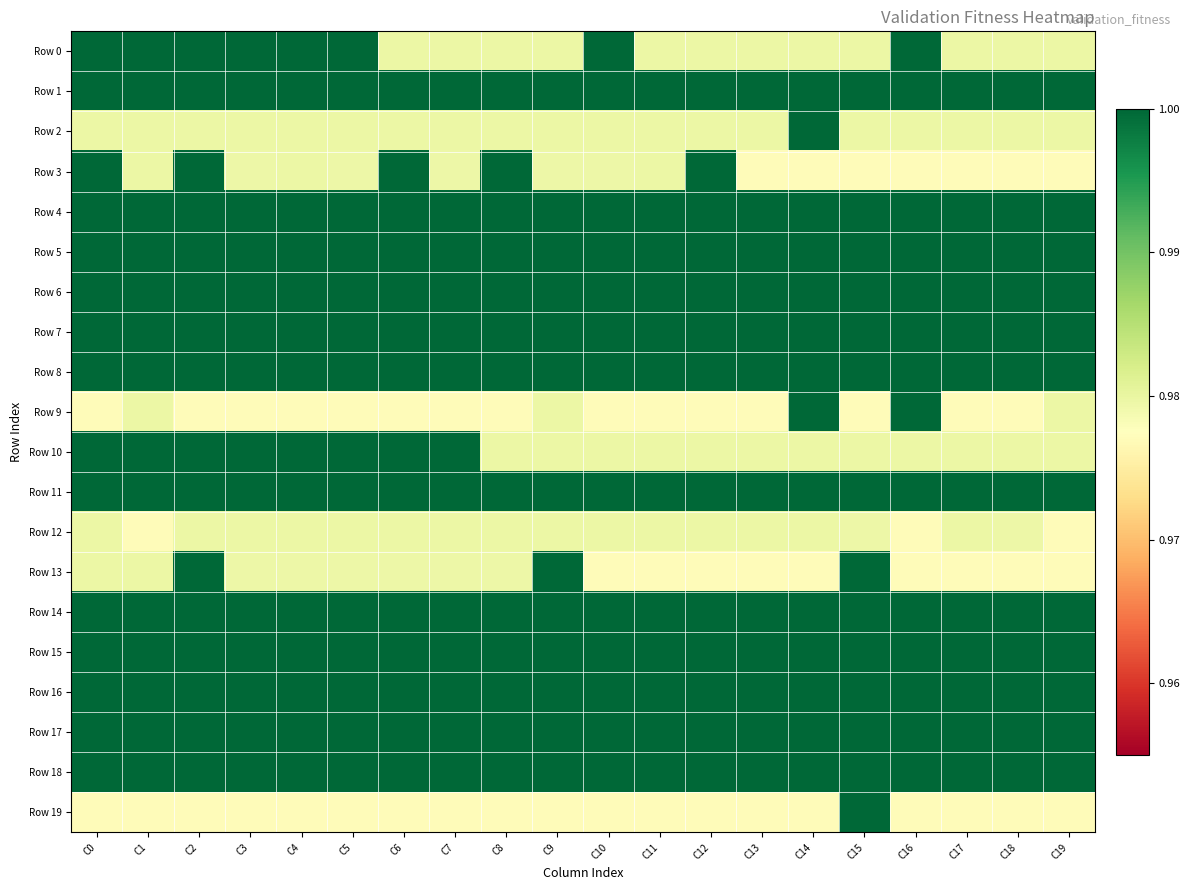

At which category is the sum across all series the highest?

C2